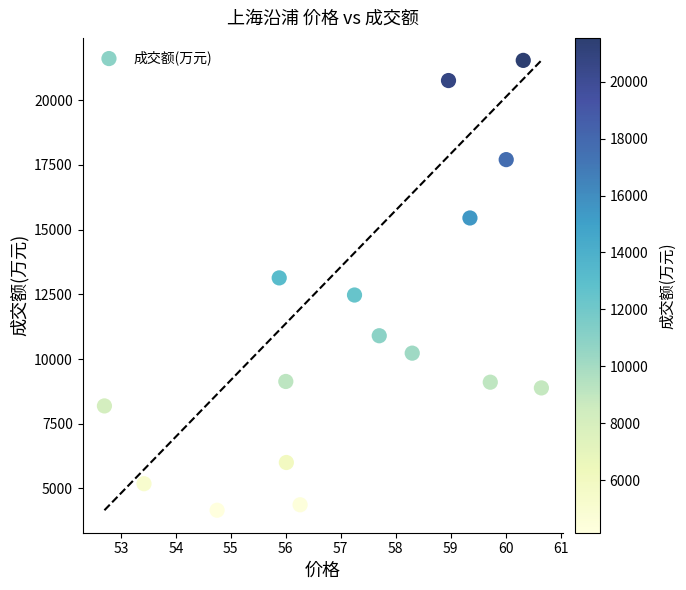

What is the range of Y values (max minus min)?

17381